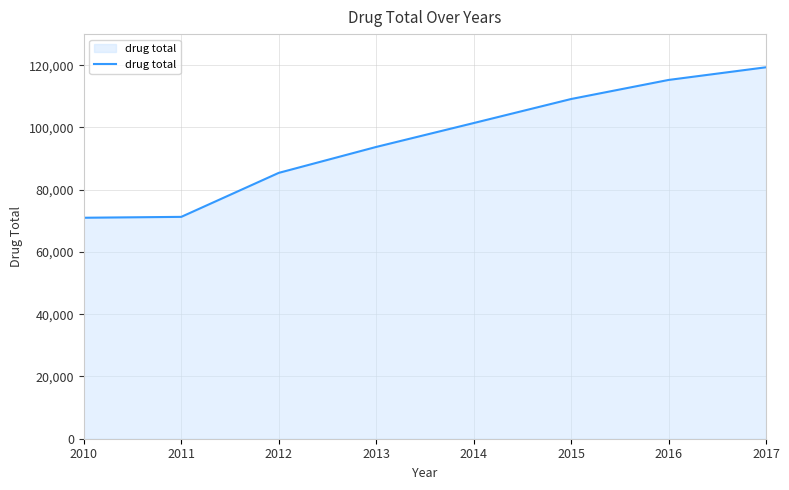

The value at 2010 is 70999. True or false?

True